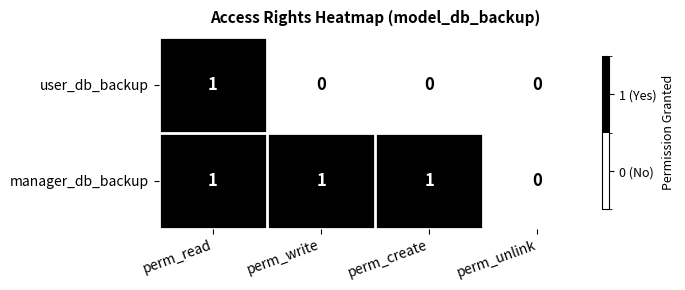

The value of user_db_backup at perm_create is -1. True or false?

False